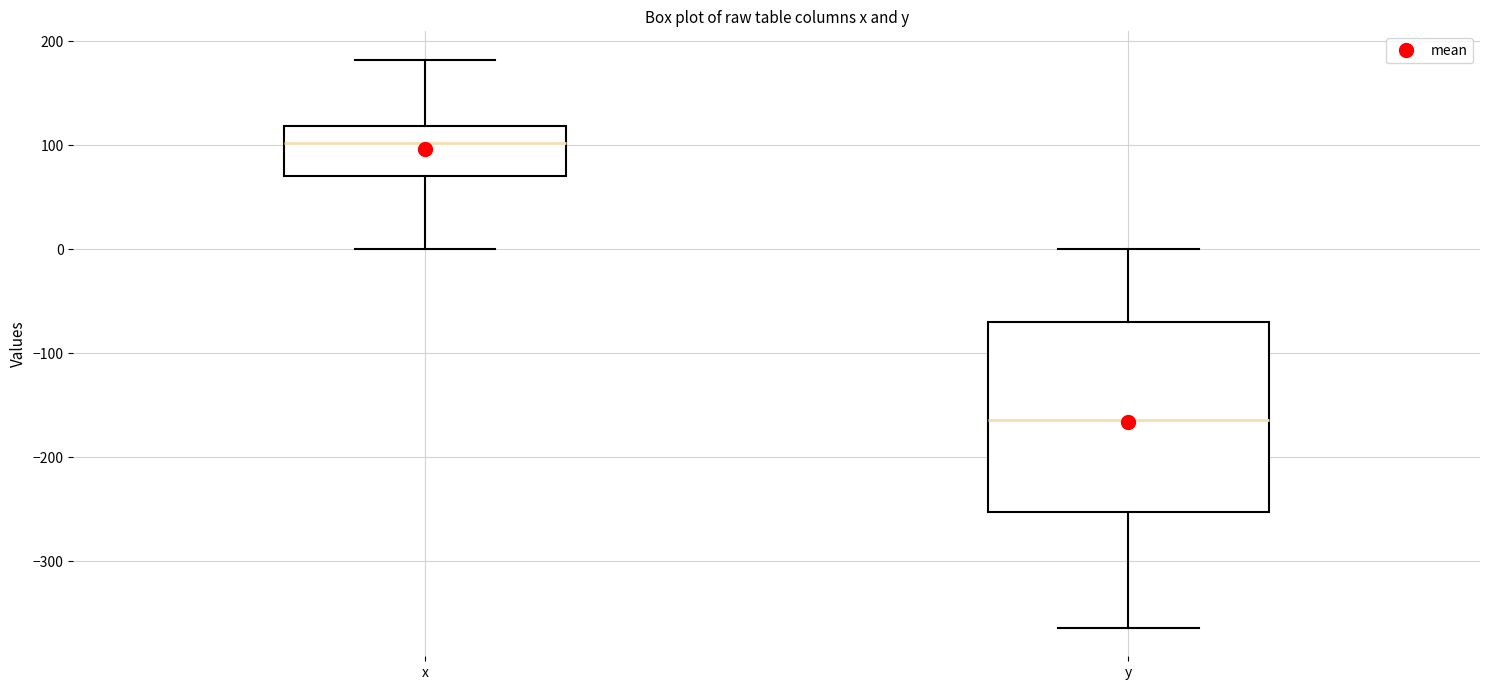

Which box's median line is the lowest?

y